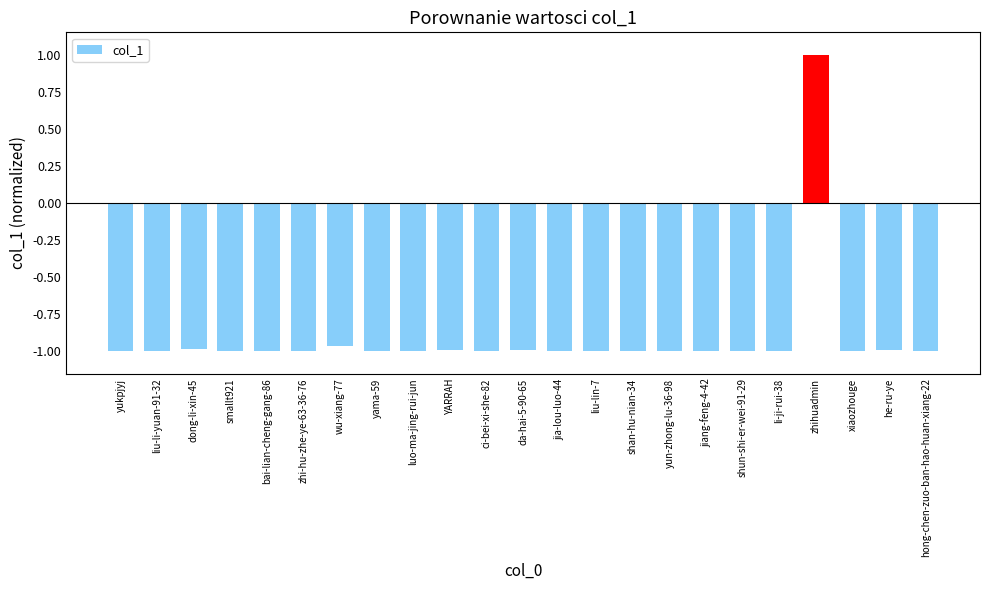

Where does the data first go above 0?

zhihuadmin